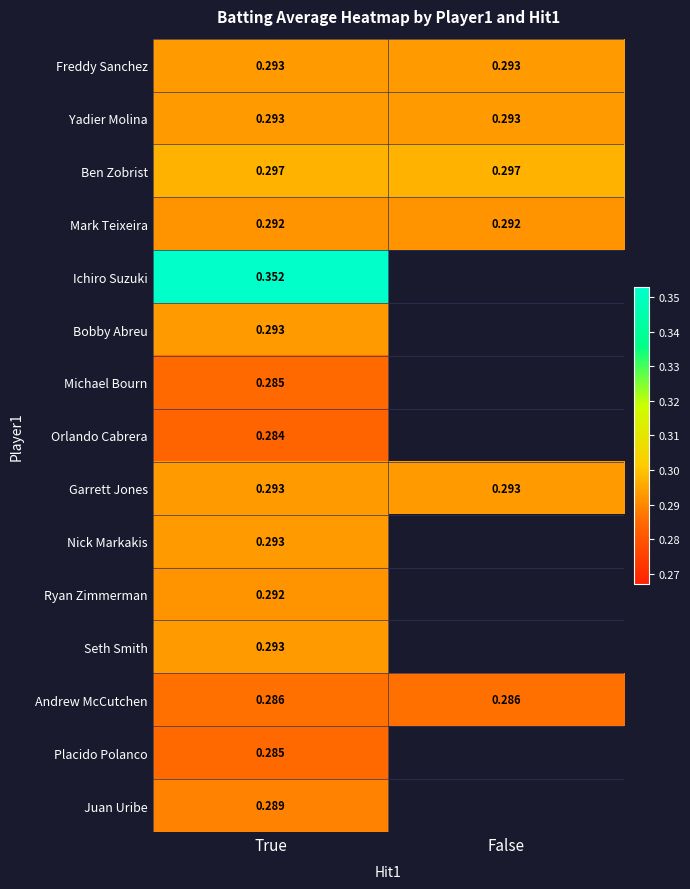

Count the number of categories in the chart.

2